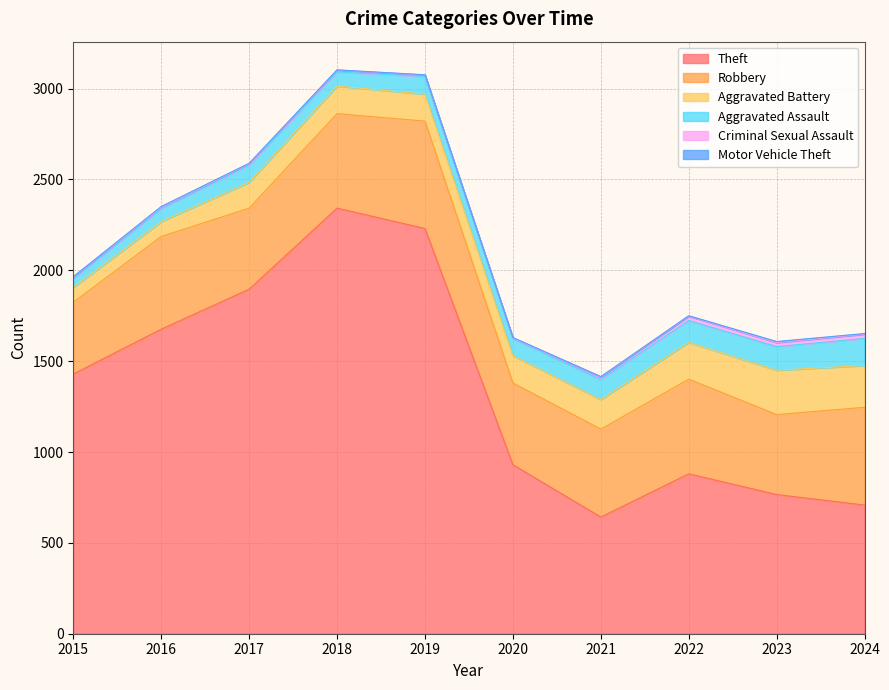

What is the difference between the maximum and minimum values in the Robbery series?

196